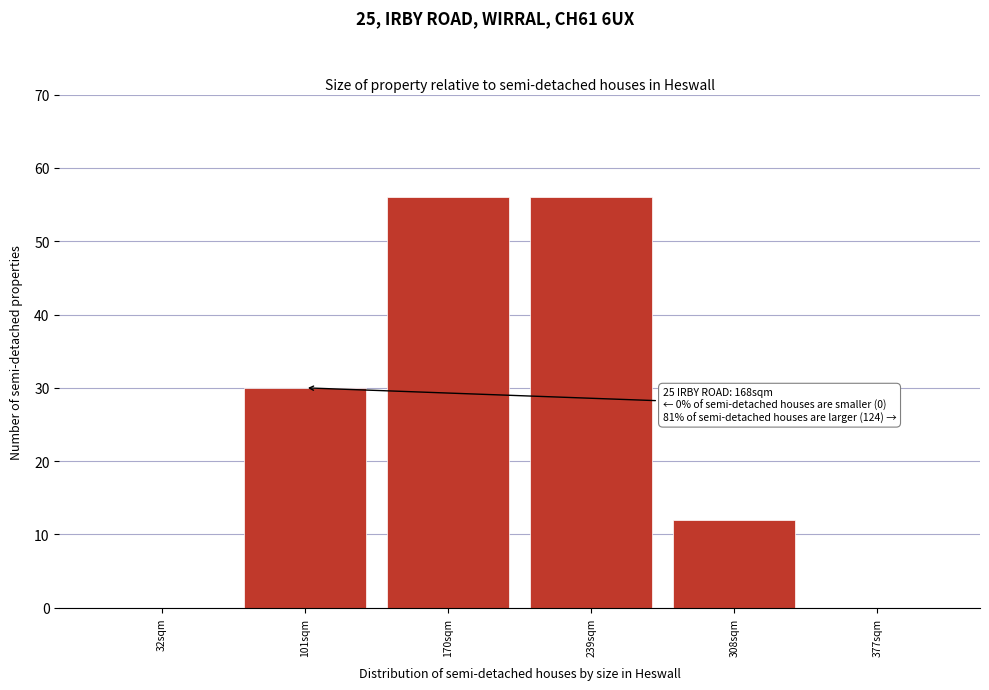

Reading left to right, transcribe all the data shown in this chart.

32sqm=0	101sqm=30	170sqm=56	239sqm=56	308sqm=12	377sqm=0